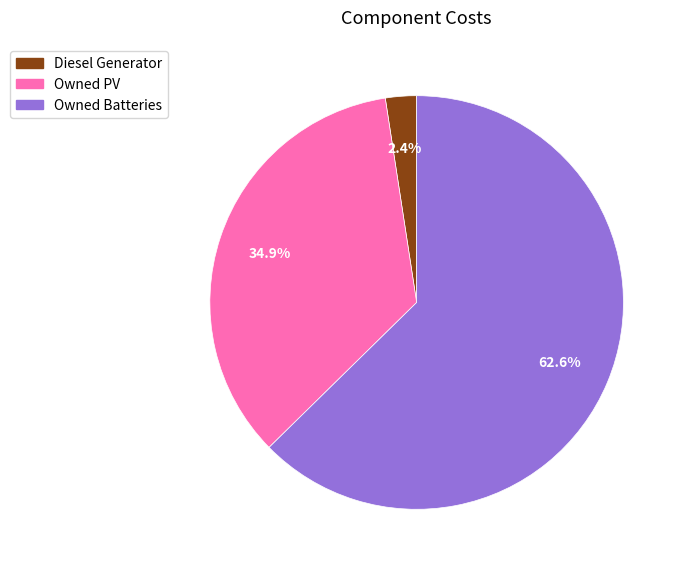

Which category has the biggest portion of the pie?

Owned Batteries